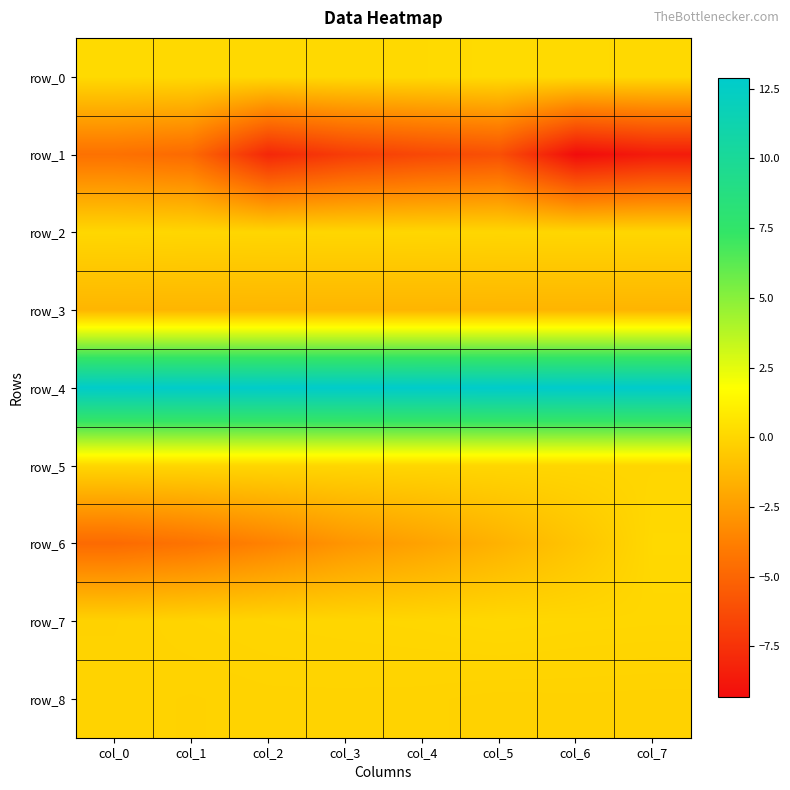

At which category is the sum across all series the highest?

col_5